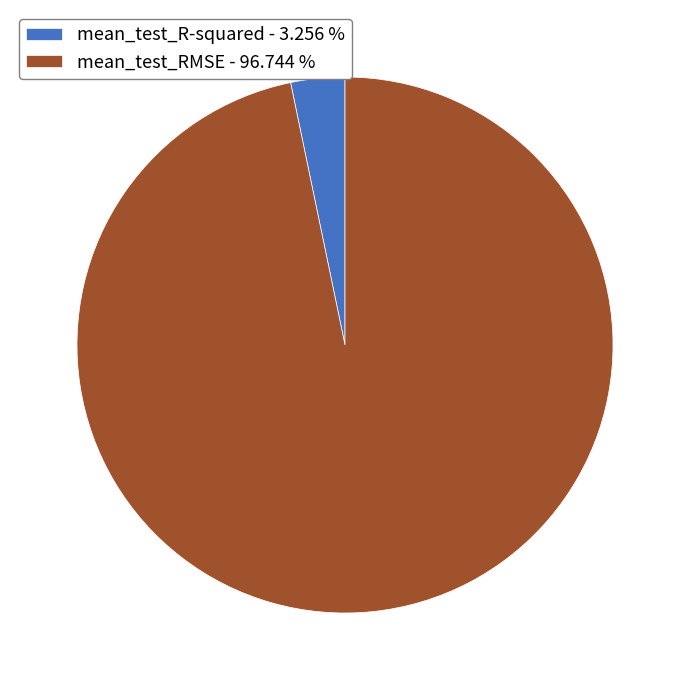

Between mean_test_RMSE and mean_test_R-squared, which is larger?

mean_test_RMSE